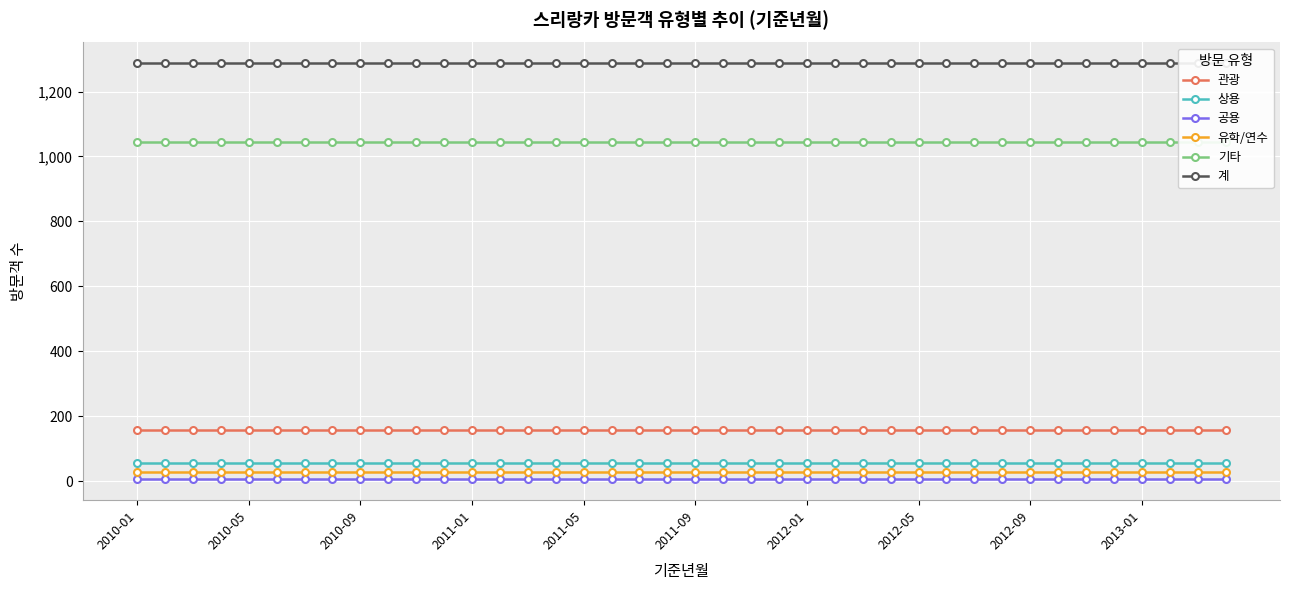

What is the maximum value for 관광?

157